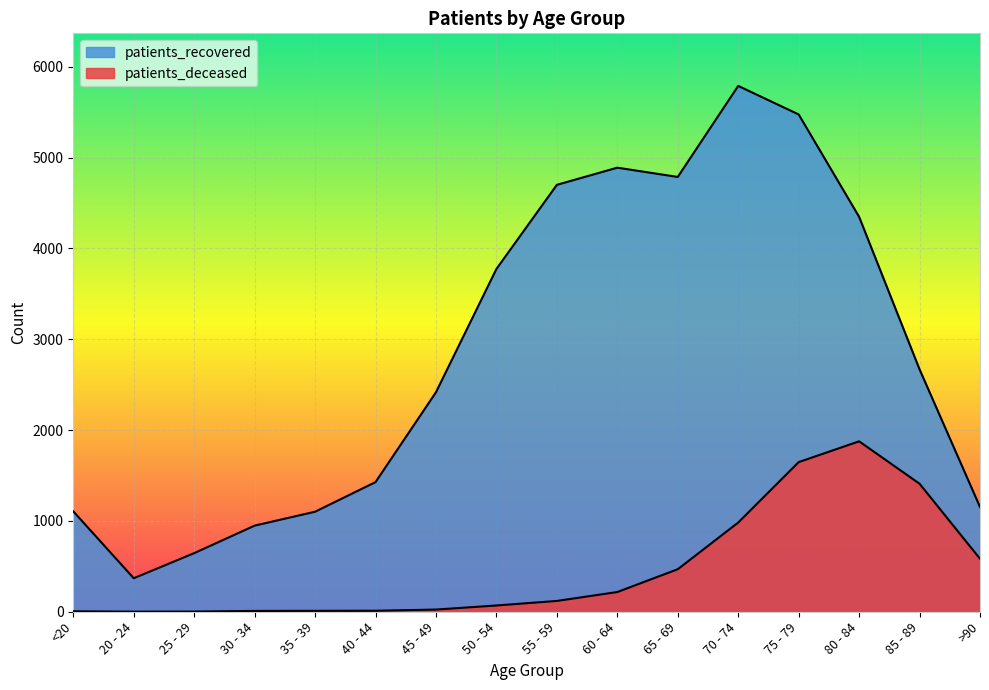

What is the minimum value shown in the chart?

1